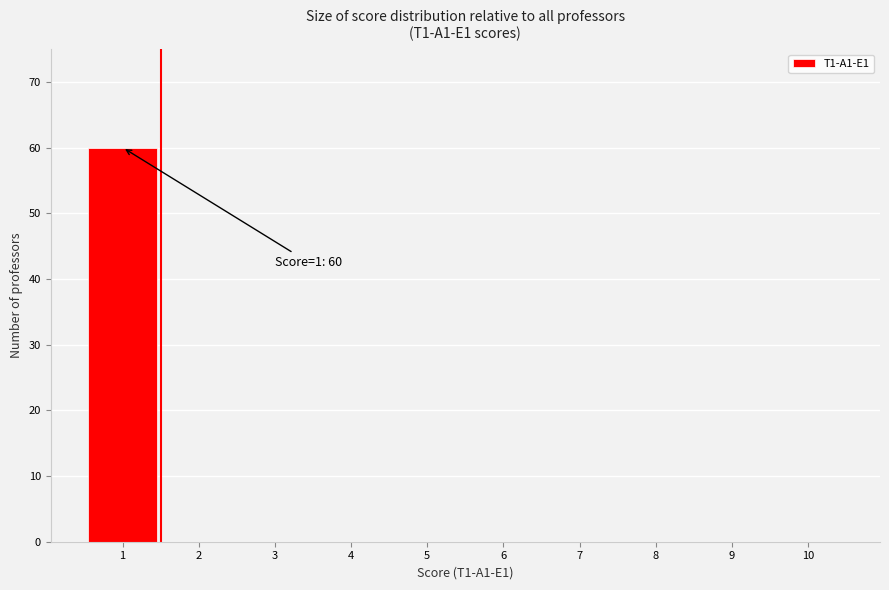

Which range on the x-axis has the tallest bar?

0.5 to 1.5